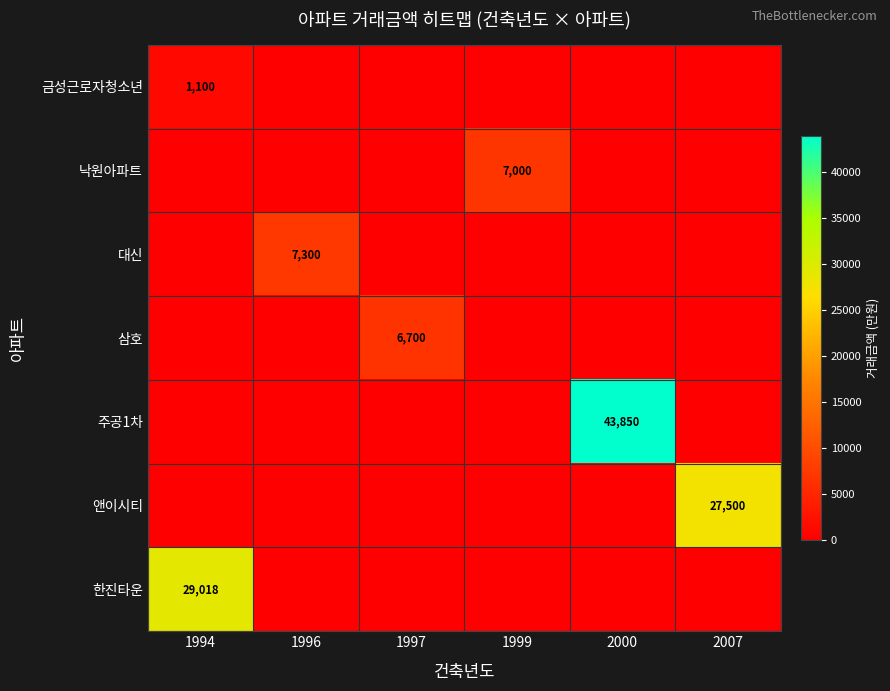

The 낙원아파트 series shows 10465 at 1999. True or false?

False